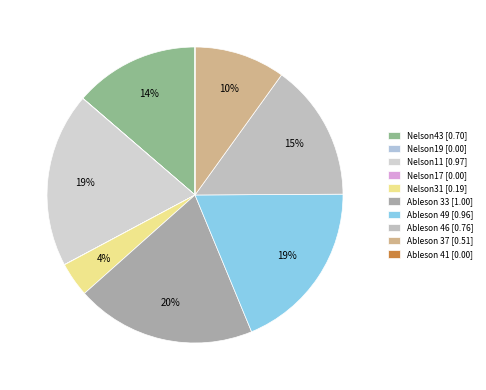

Between Nelson19 and Ableson 46, which is larger?

Ableson 46